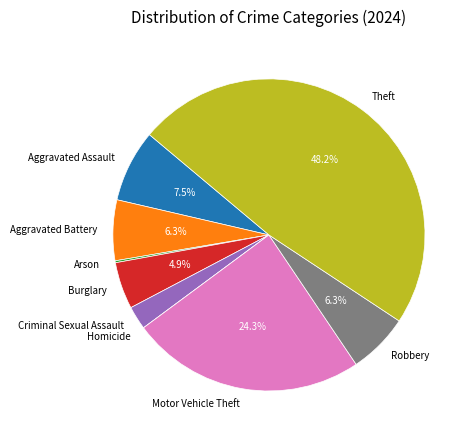

What portion of the pie excludes Aggravated Battery?

93.7%